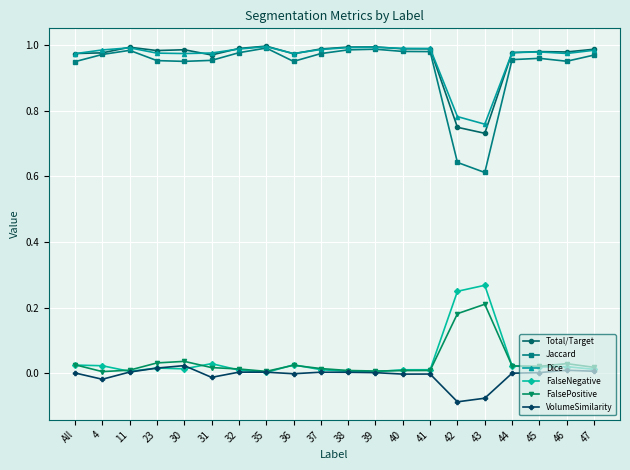

At which label does VolumeSimilarity reach its minimum?

42